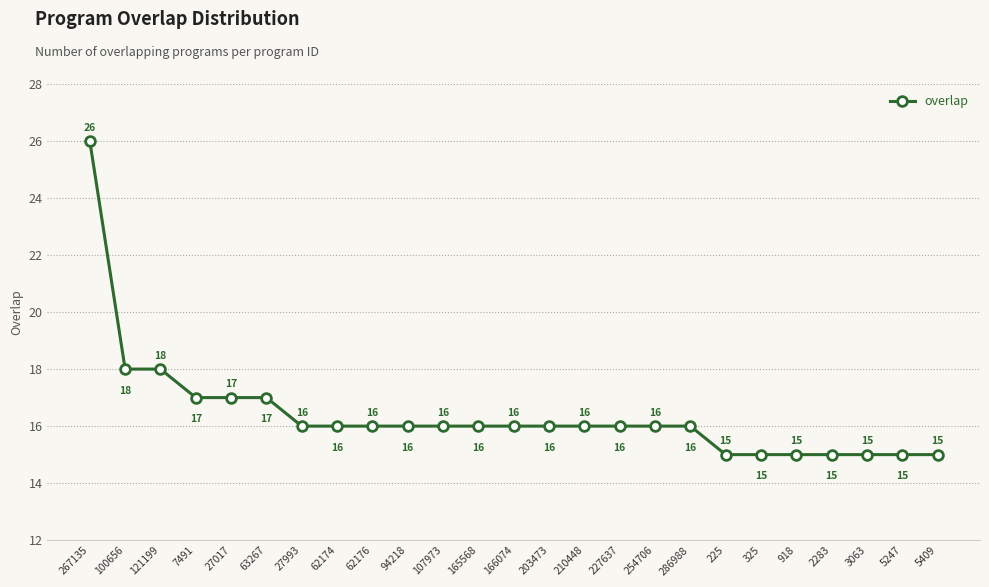

Is it true that the value at 286988 is 25?

False